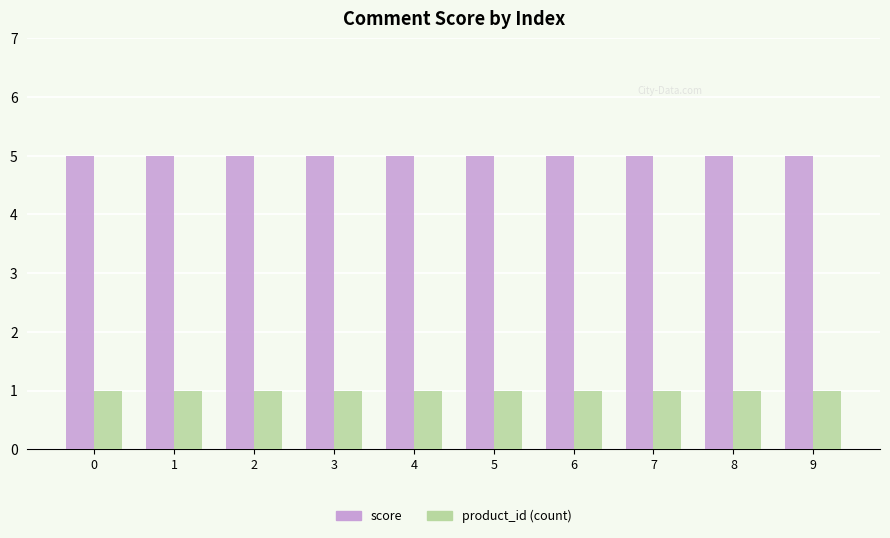

Is the value of score at 5 greater than the value of product_id (count) at 8?

Yes